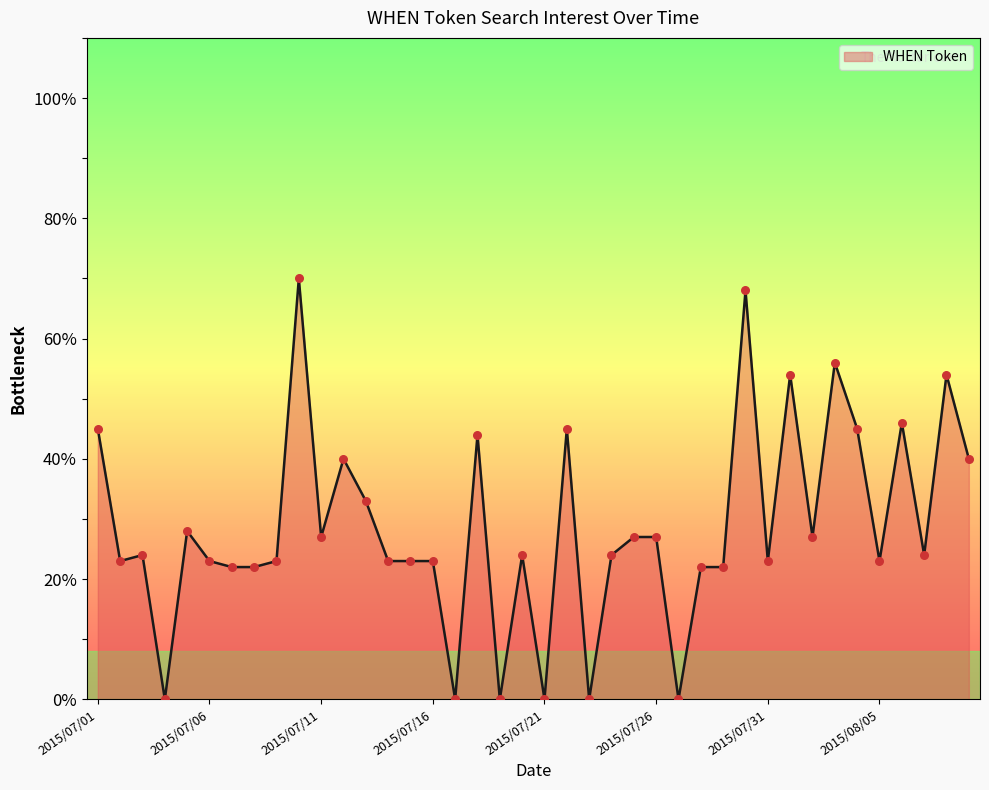

Does the chart have visible grid lines?

No